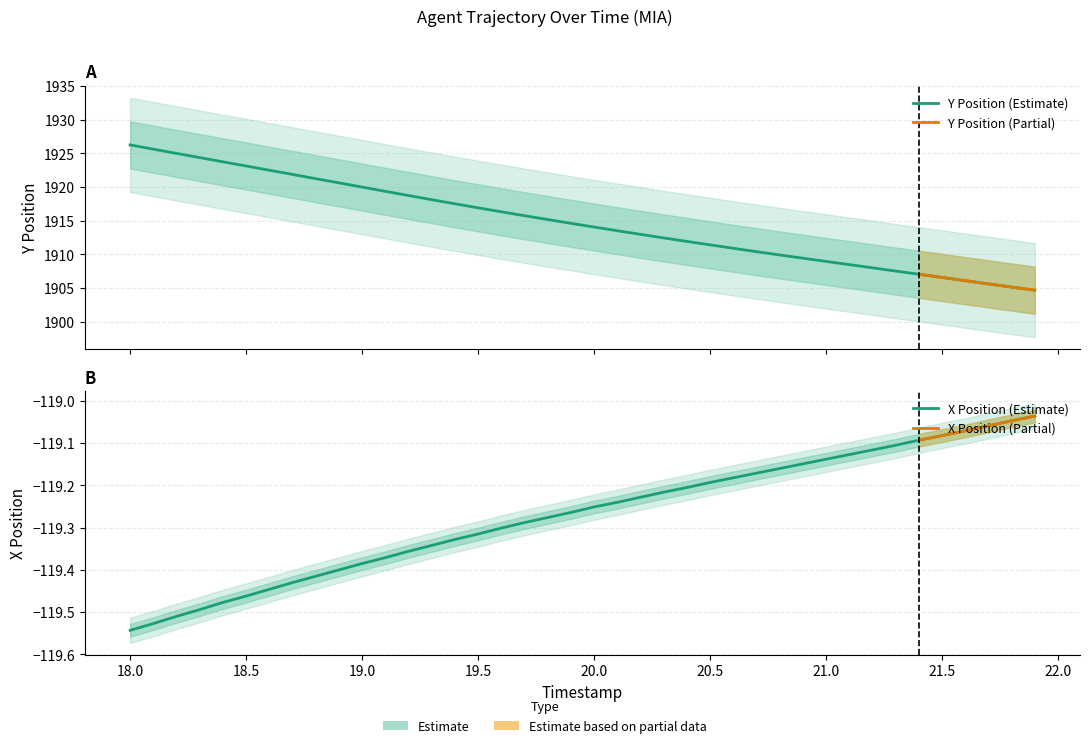

List the series in order of their peak value, lowest first.

X, Y